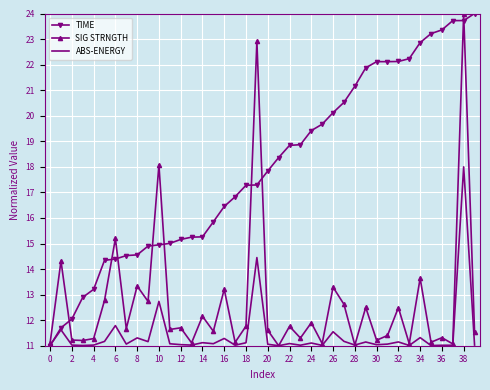

Which series has the largest total across all categories?

TIME